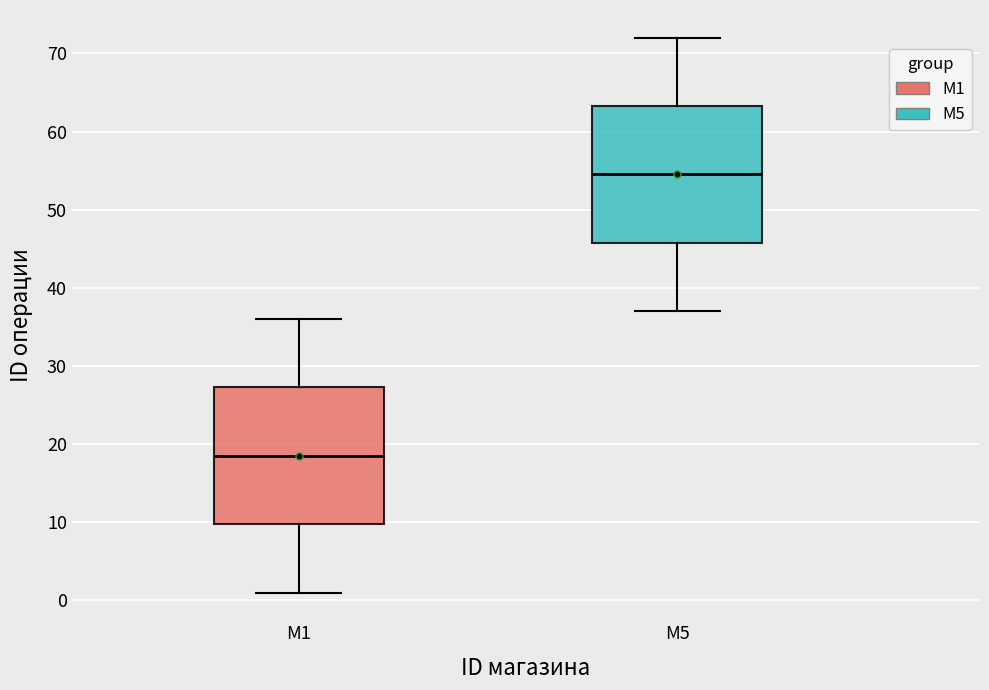

Reading left to right, read every box against the y-axis: the position of its median line, the range the box covers, and the ends of its whiskers. The values are not printed on the chart, so give them approximately, as read against the axis.

M1: median 19, box 10 to 27, whiskers 1 to 36
M5: median 55, box 46 to 63, whiskers 37 to 72